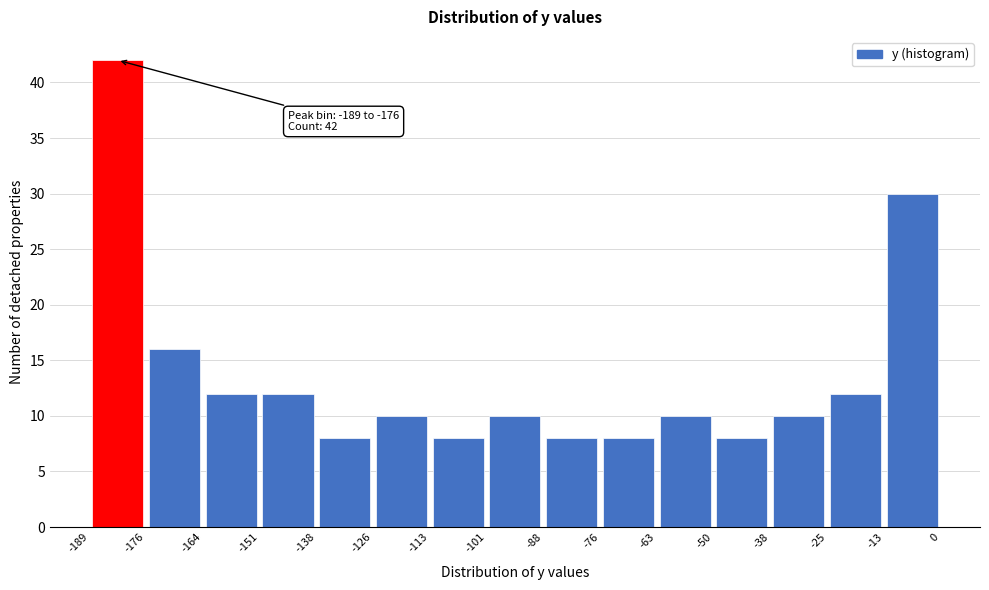

Which range on the x-axis has the tallest bar?

-189 to -176